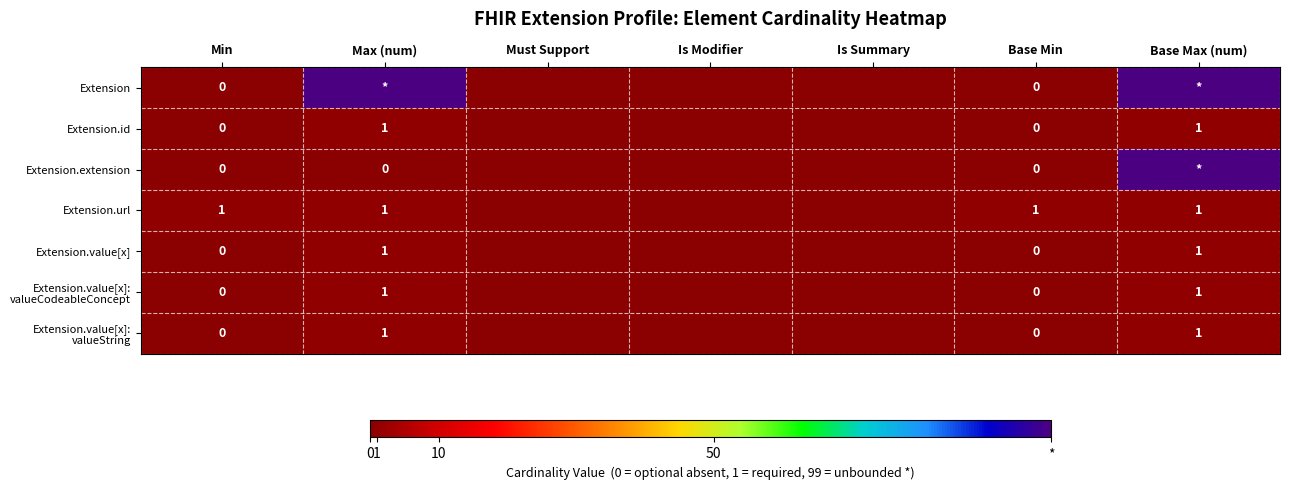

At which category is the sum across all series the highest?

Base Max (num)